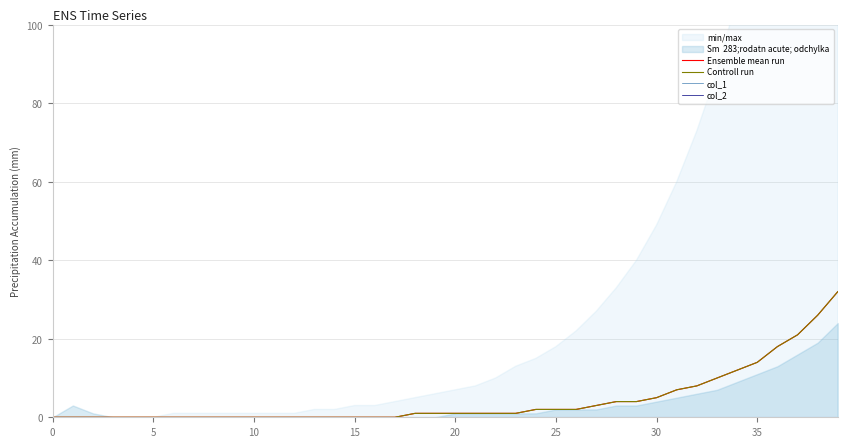

Reading left to right, list all the values displayed in this chart.

Ensemble mean run: 0	0	0	0	0	0	0	0	0	0	0	0	0	0	0	0	0	0	1	1	1	1	1	1	2	2	2	3	4	4	5	7	8	10	12	14	18	21	26	32
Controll run: 0	0	0	0	0	0	0	0	0	0	0	0	0	0	0	0	0	0	1	1	1	1	1	1	2	2	2	3	4	4	5	7	8	10	12	14	18	21	26	32
col_1: 0	0	0	0	0	0	0	0	0	0	0	0	0	0	0	0	0	0	0	0	0	0	0	0	0	0	0	0	0	0	0	0	0	0	0	0	0	0	0	0
col_2: 0	0	0	0	0	0	0	0	0	0	0	0	0	0	0	0	0	0	0	0	0	0	0	0	0	0	0	0	0	0	0	0	0	0	0	0	0	0	0	0